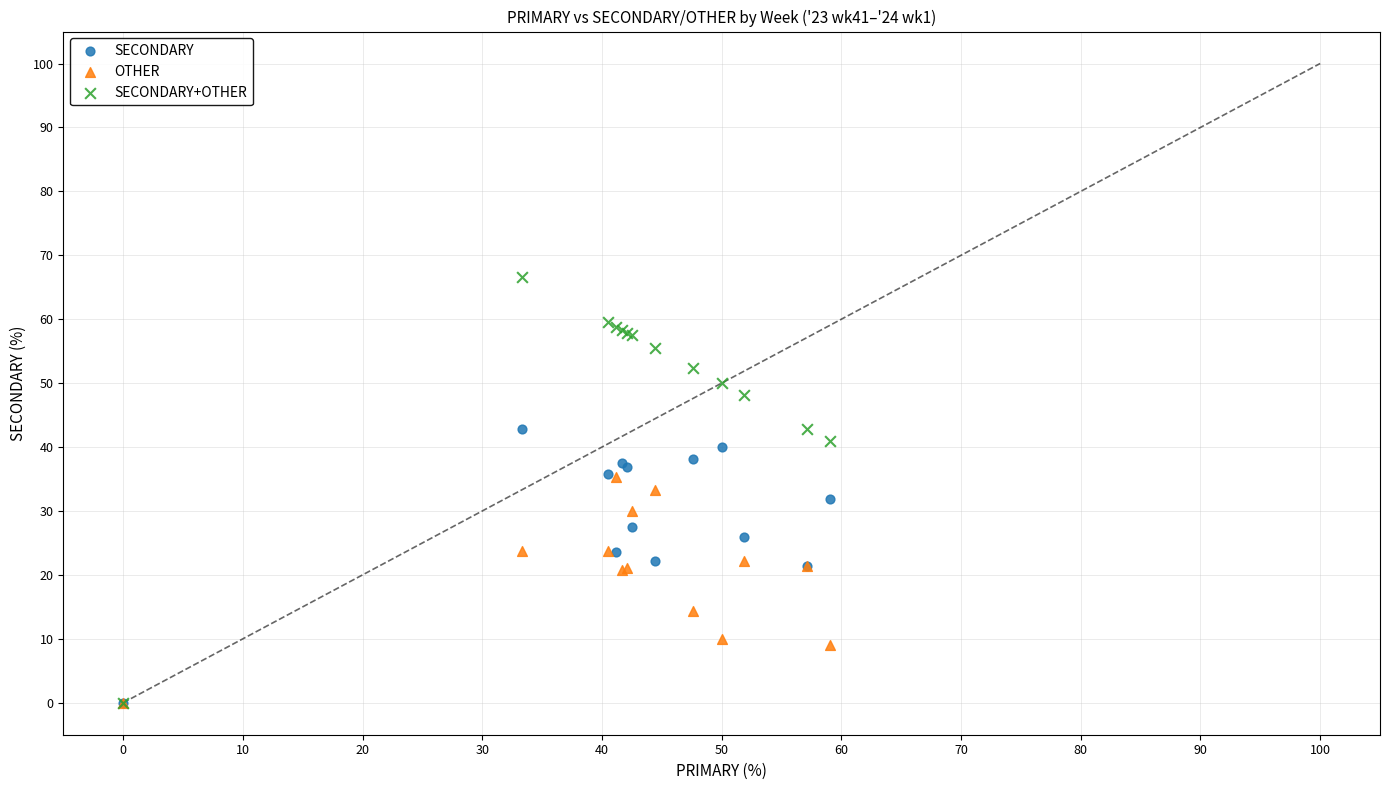

Which series has the largest Y range (max minus min)?

SECONDARY+OTHER